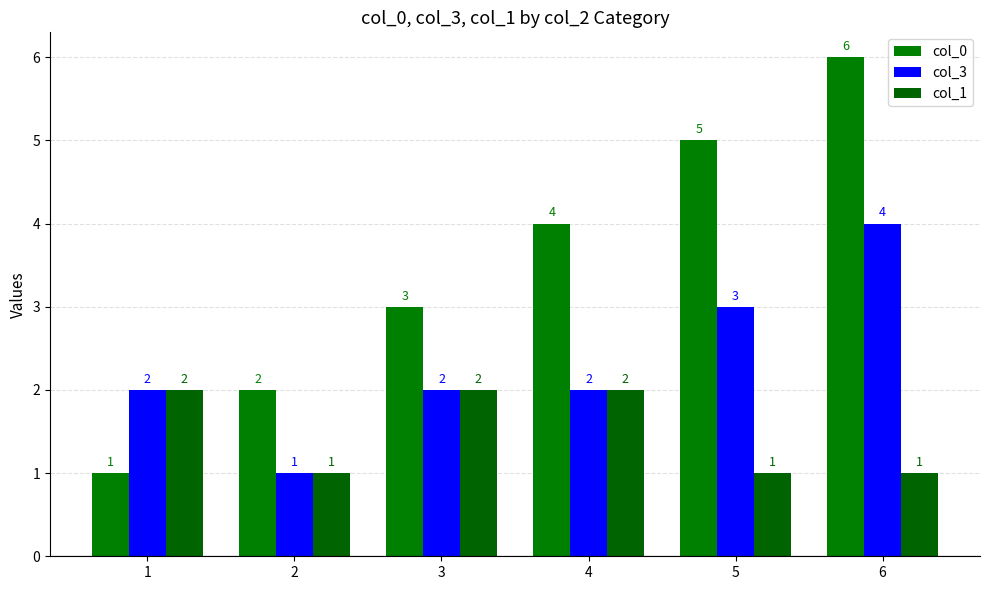

What are all the series names shown in the legend?

col_0, col_3, col_1